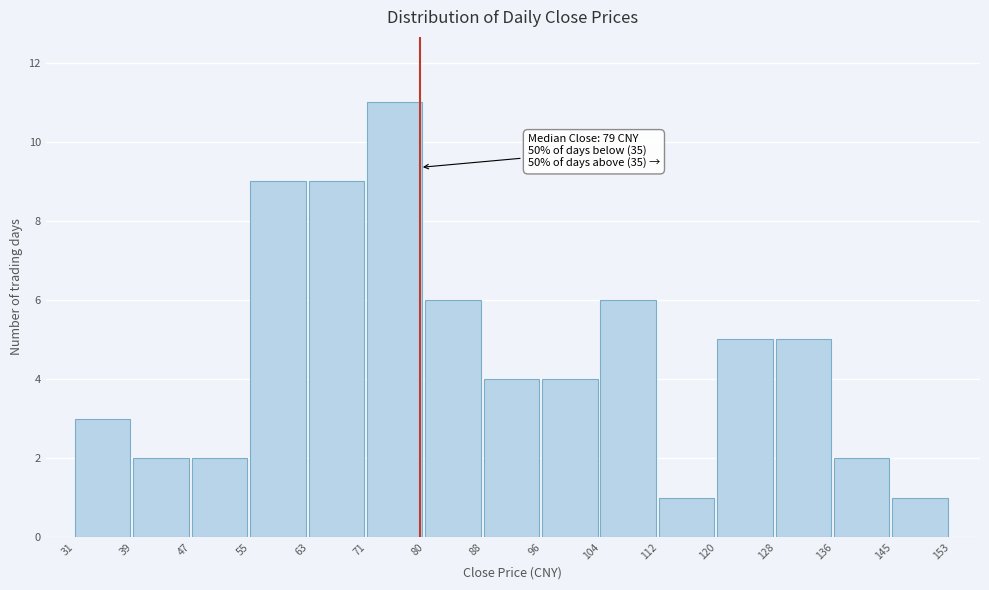

Which range on the x-axis has the tallest bar?

71 to 80